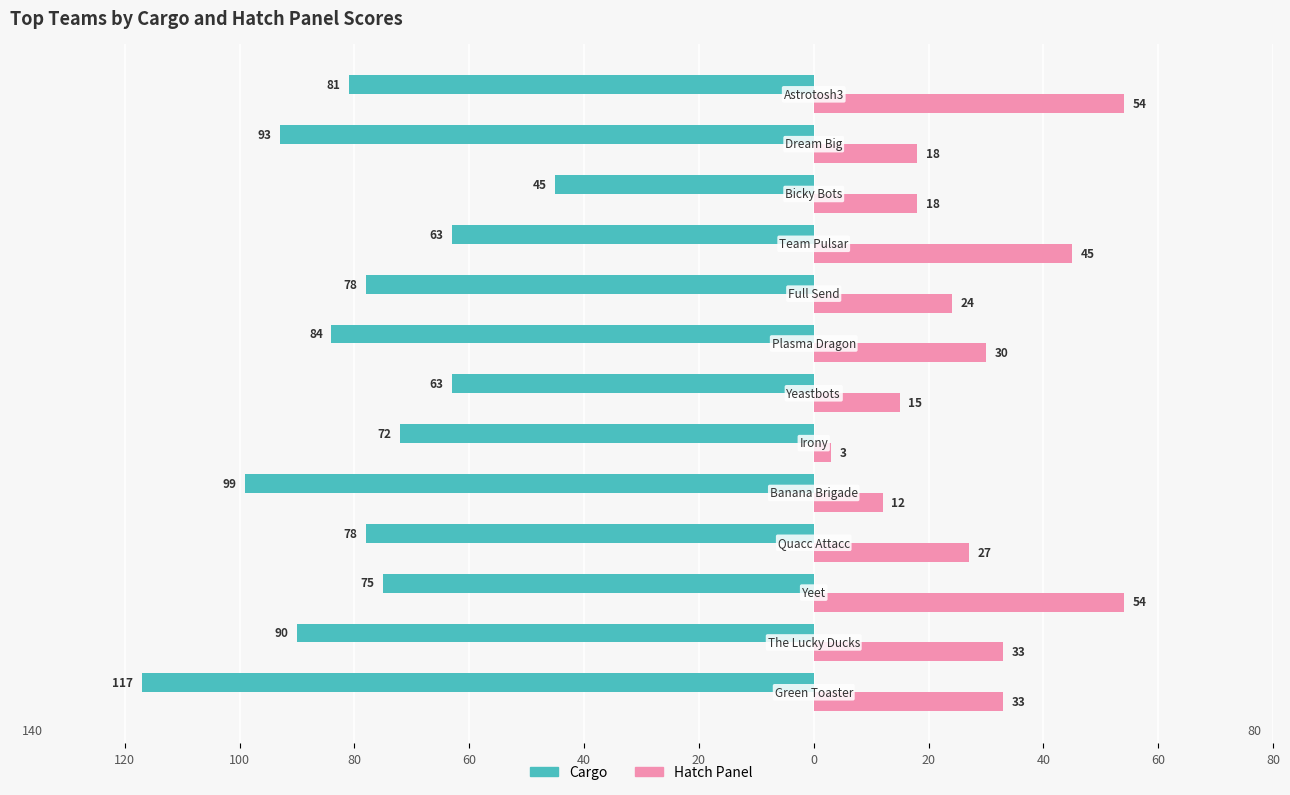

What are all the series names shown in the legend?

Cargo, Hatch Panel